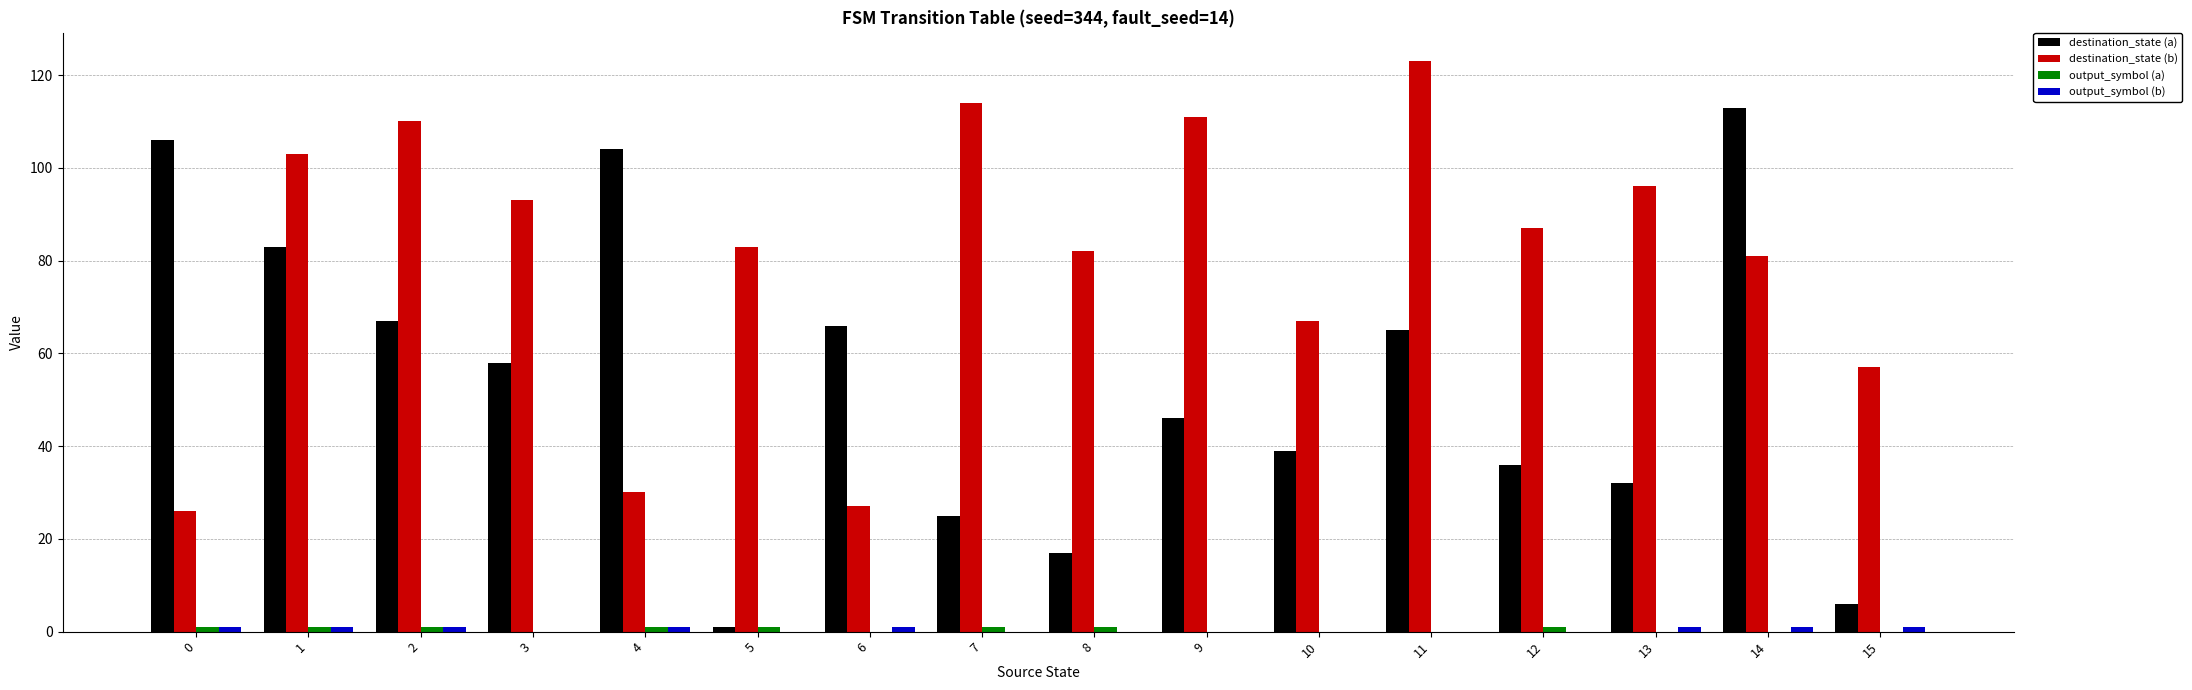

Which series has the largest total across all categories?

destination_state (b)